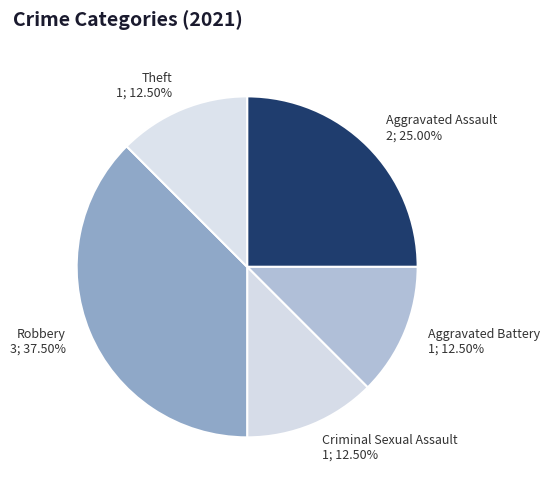

How many slices are in this pie chart?

5